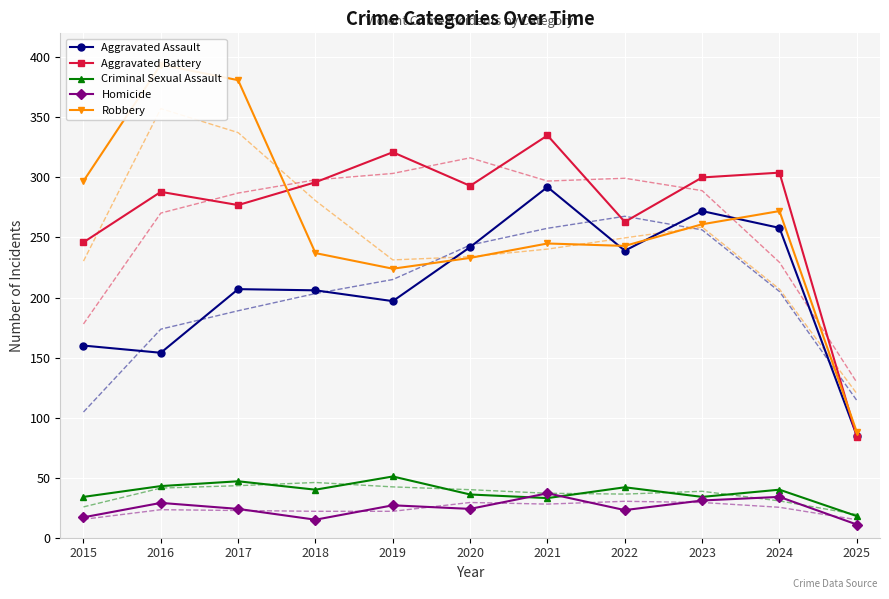

True or false: Homicide and Aggravated Assault cross at least once.

False